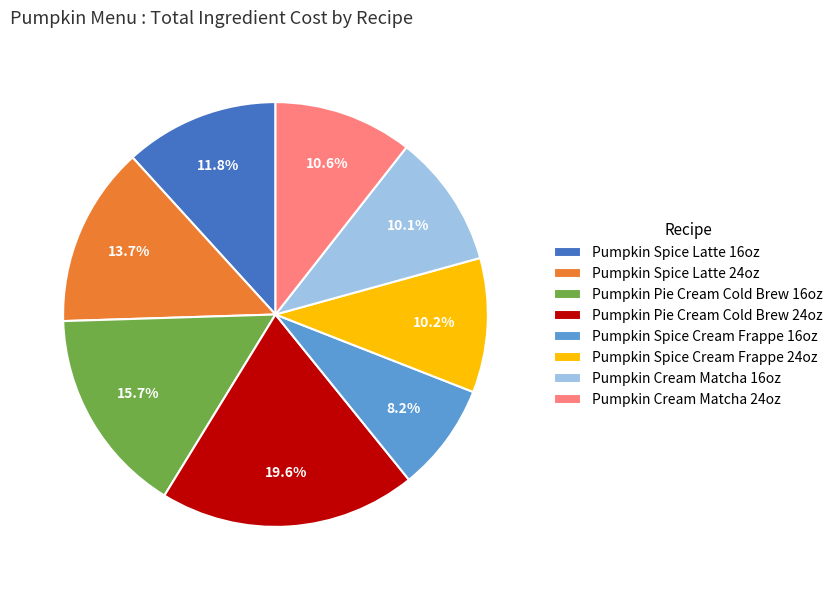

To the nearest percent, what is the difference between the largest and smallest slice percentages?

11%